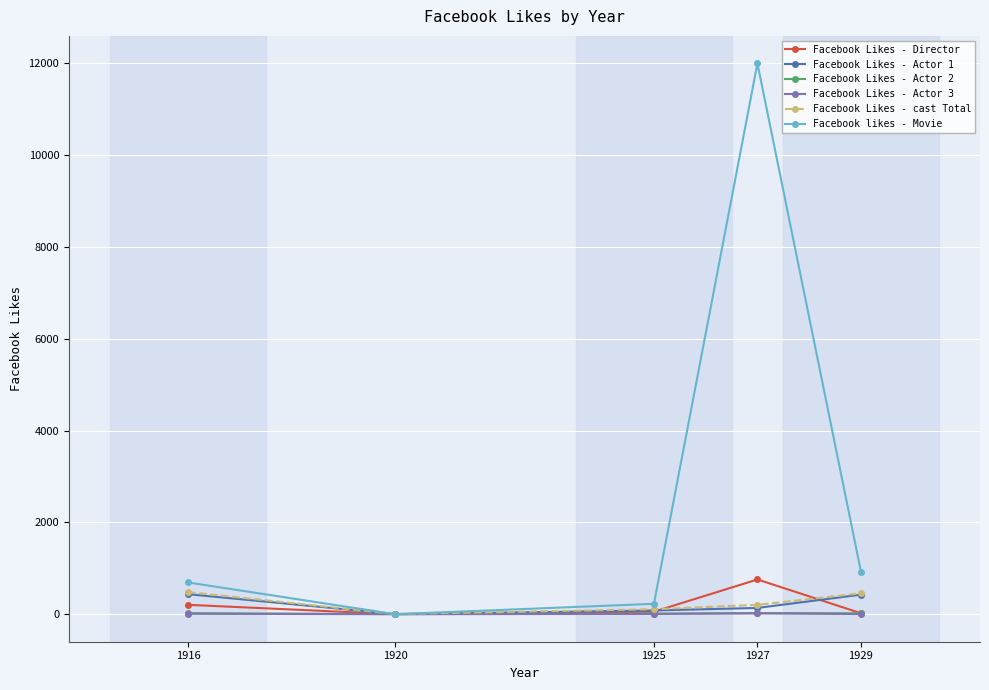

How many lines are shown in the chart?

6